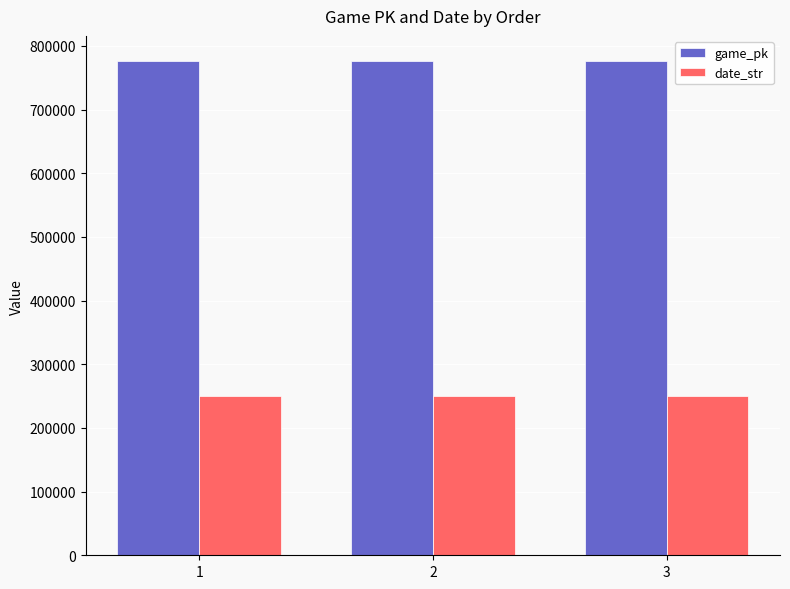

How many categories are shown in the chart?

3